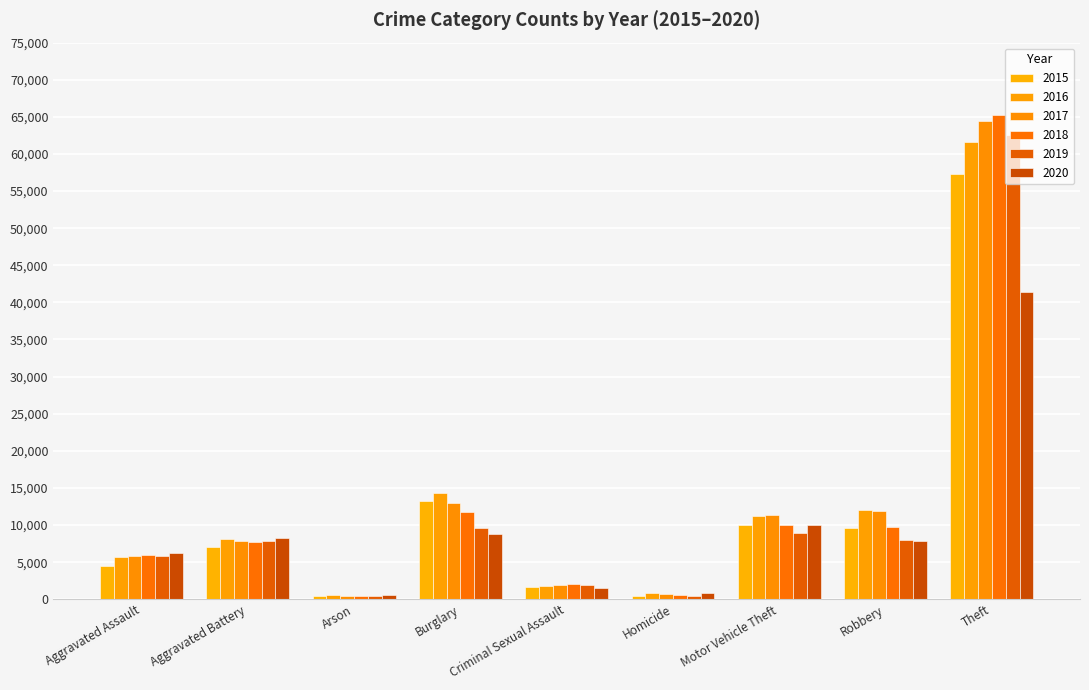

True or false: 2017 has a value of 3312 at Aggravated Assault.

False